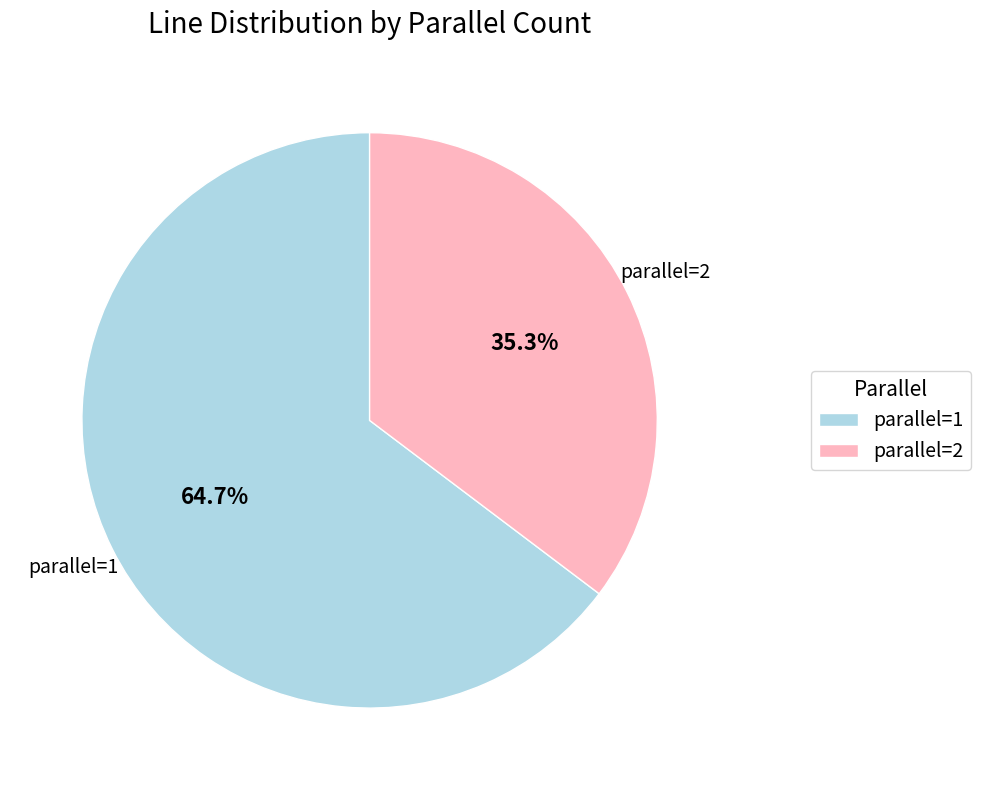

Rank the categories by value from highest to lowest.

parallel=1, parallel=2